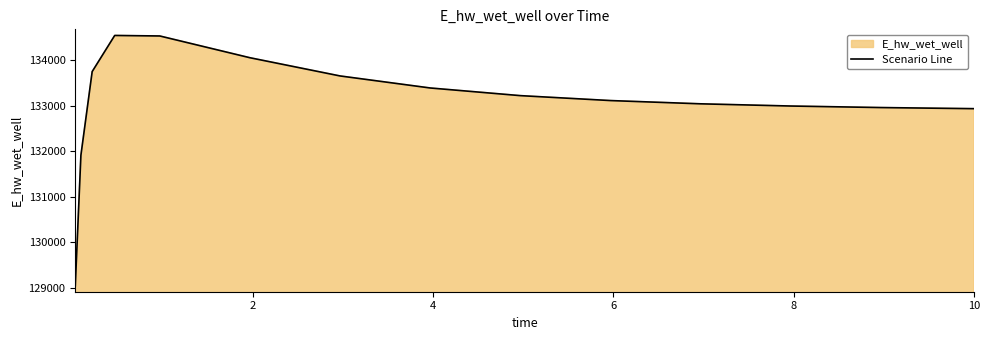

True or false: the data has more than 1 interior local peaks.

False